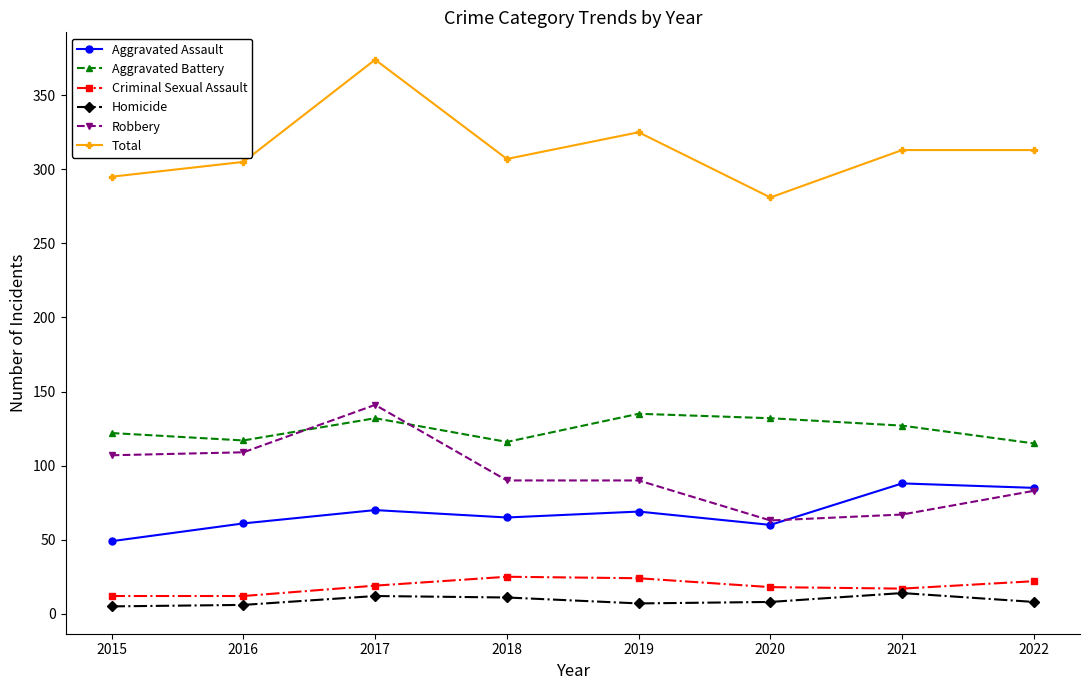

What is the total value across all series at 2021?

626